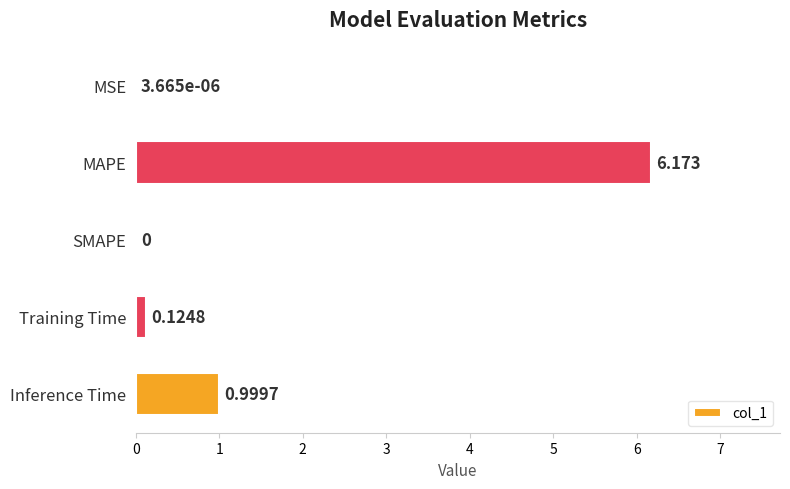

Where is the data nearest to the value 3?

Inference Time